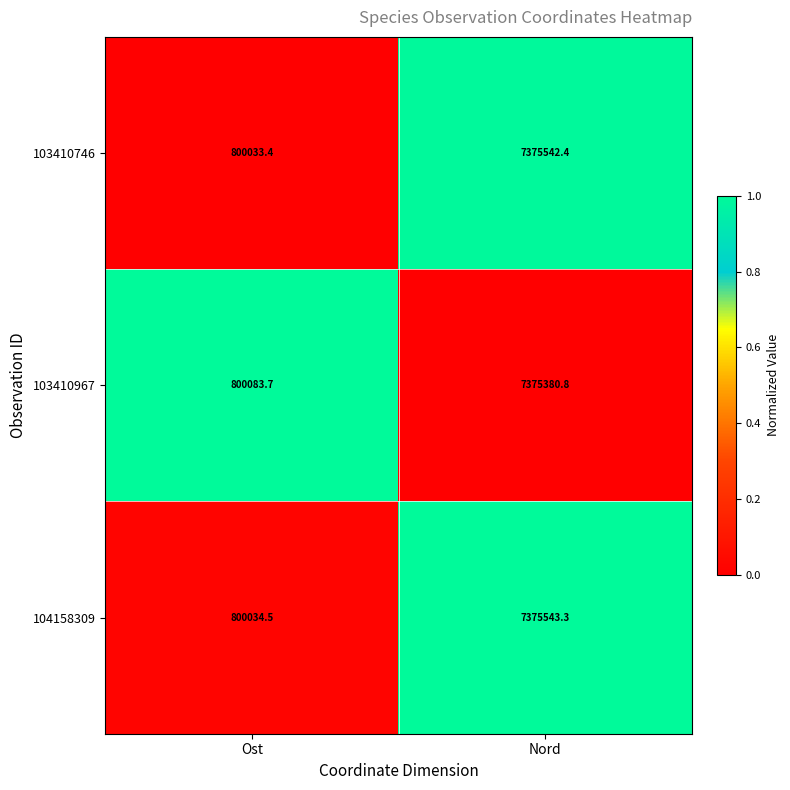

Which label corresponds to the largest value in the chart?

Nord